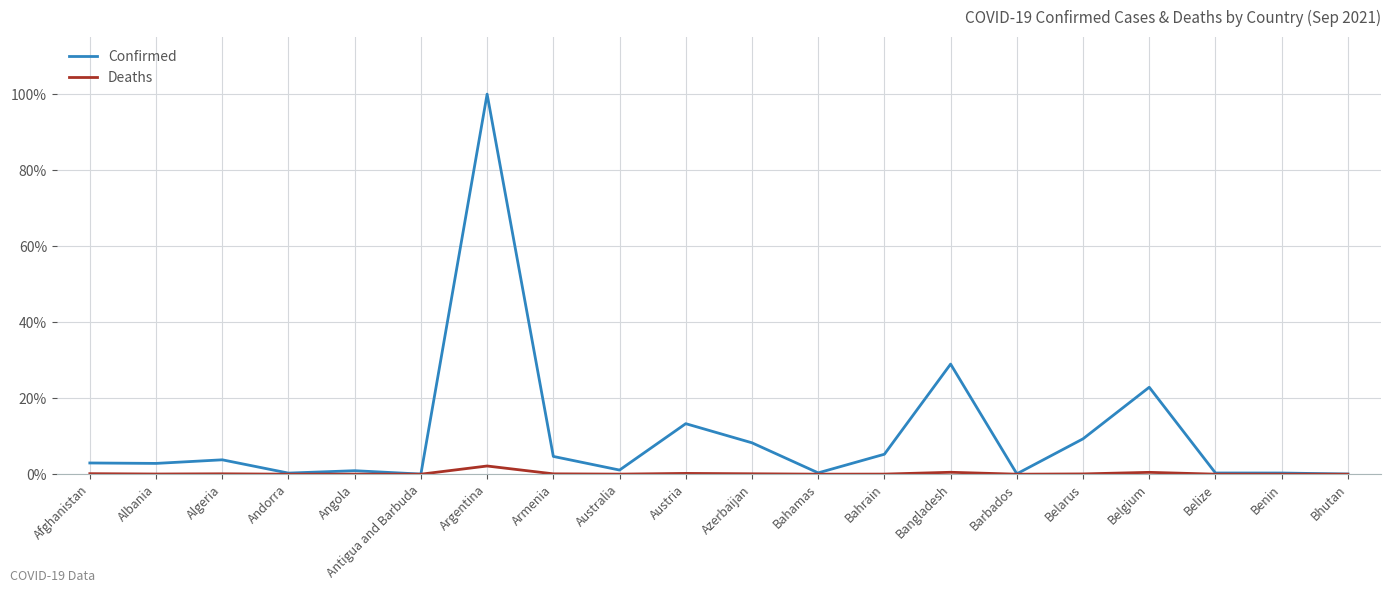

True or false: Deaths has more than 2 interior local peaks.

True